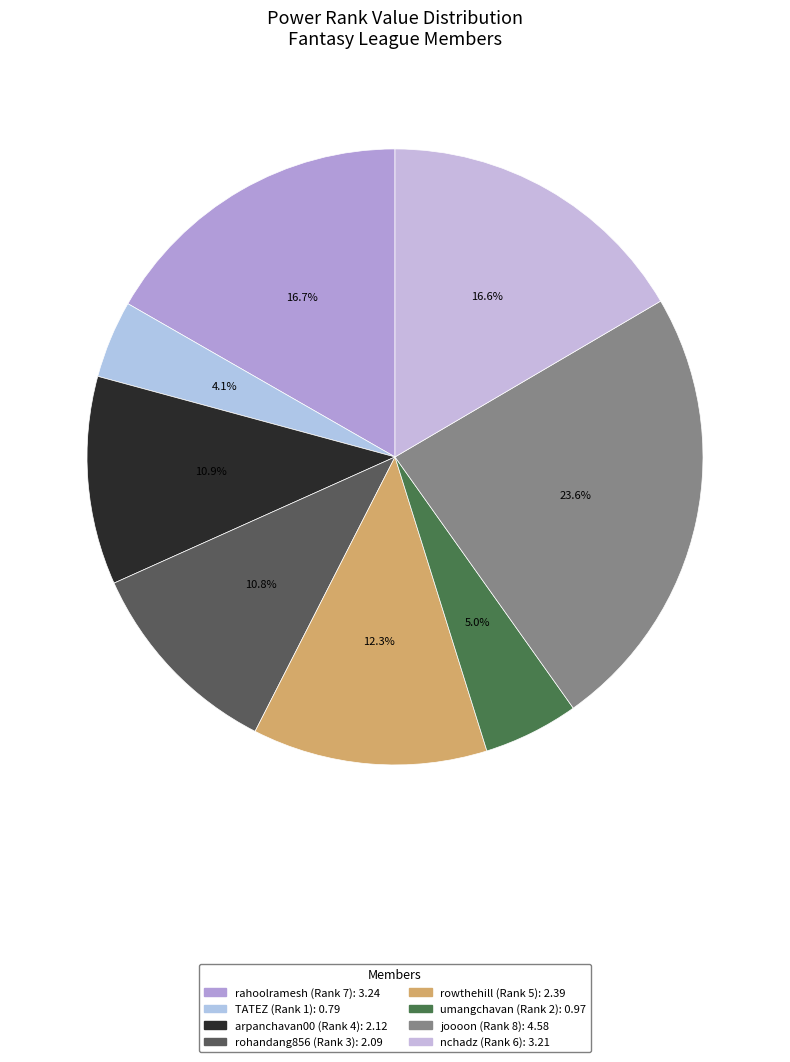

To the nearest percent, what is the combined percentage of rowthehill (Rank 5) and rahoolramesh (Rank 7)?

29%